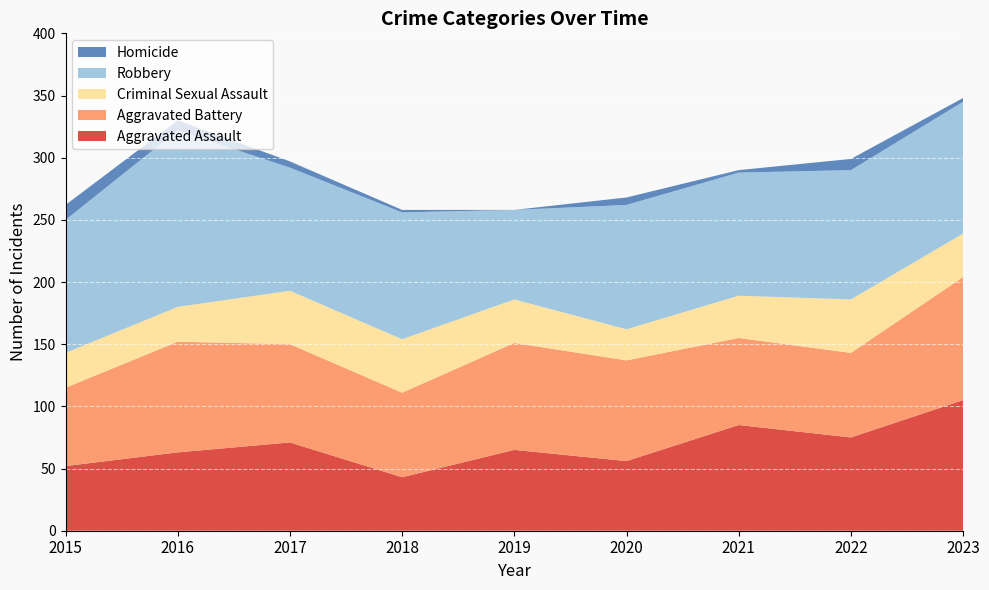

Reading left to right, what are all the values shown in this chart?

Aggravated Assault: 52	63	71	43	65	56	85	75	105
Aggravated Battery: 63	89	79	68	86	81	70	68	99
Criminal Sexual Assault: 28	28	43	43	35	25	34	43	35
Robbery: 107	142	99	102	72	100	99	104	106
Homicide: 12	8	5	2	0	6	2	9	3